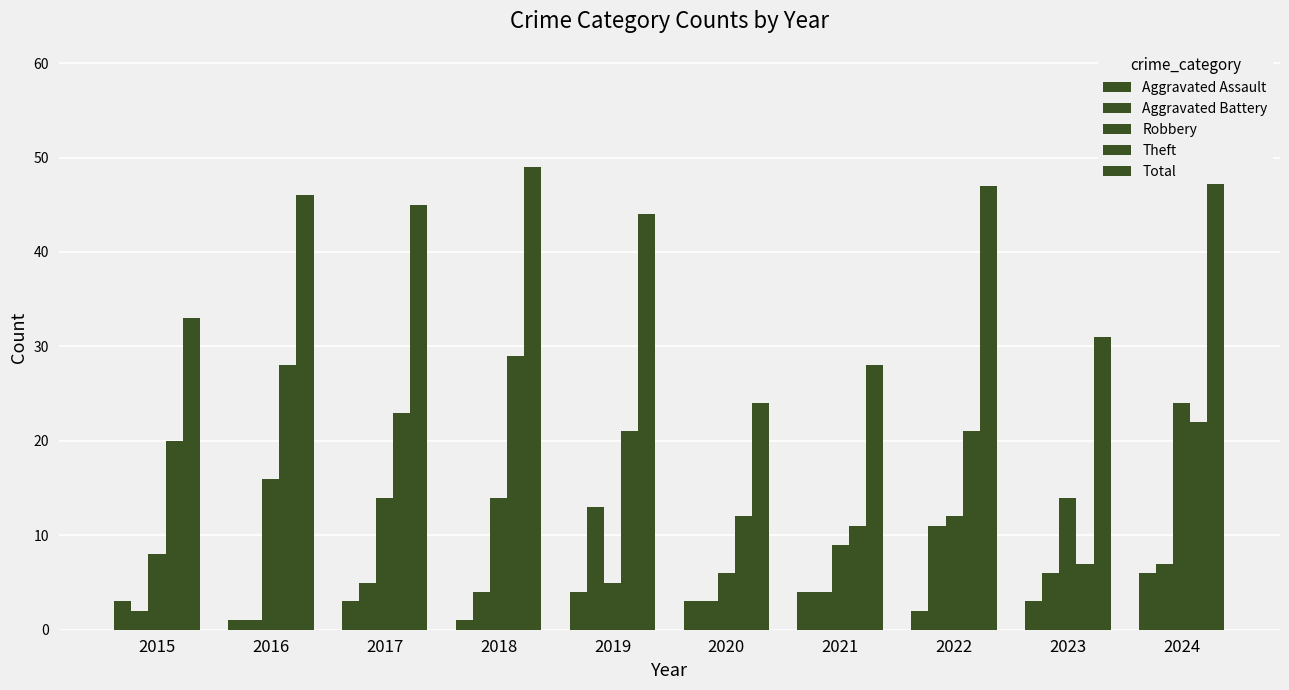

Is the value of Aggravated Assault at 2021 greater than the value of Robbery at 2017?

No